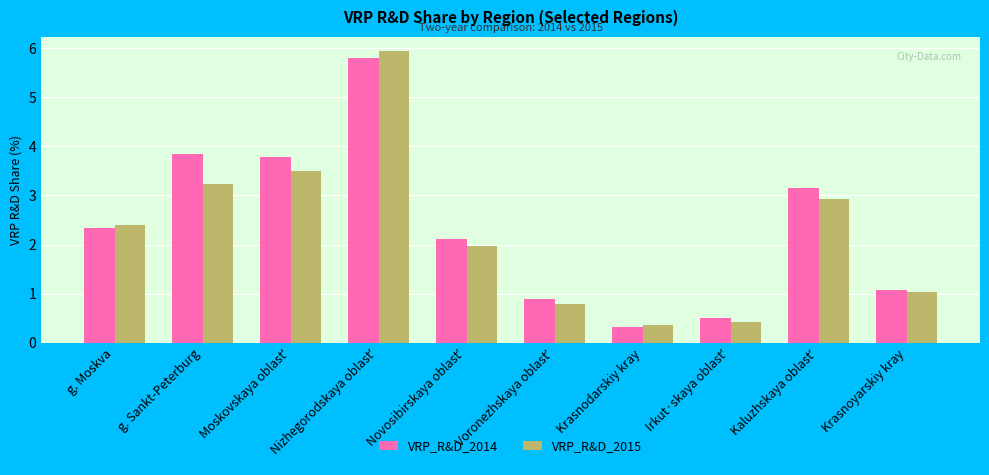

The VRP_R&D_2015 series shows 4.4 at g. Sankt-Peterburg. True or false?

False